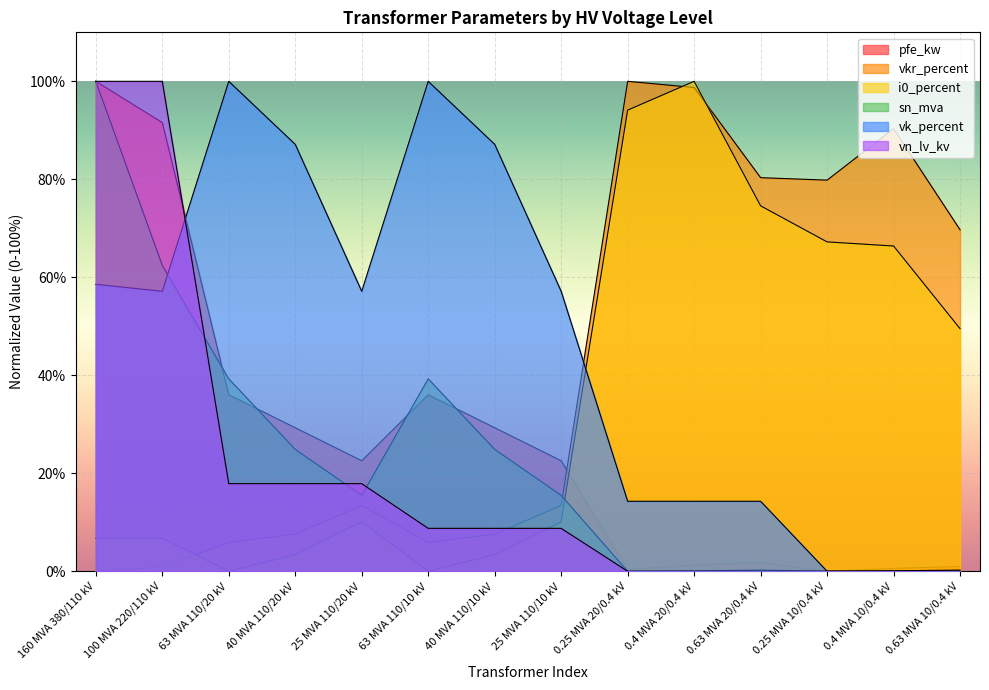

What is the average value of the vkr_percent series?

41.0